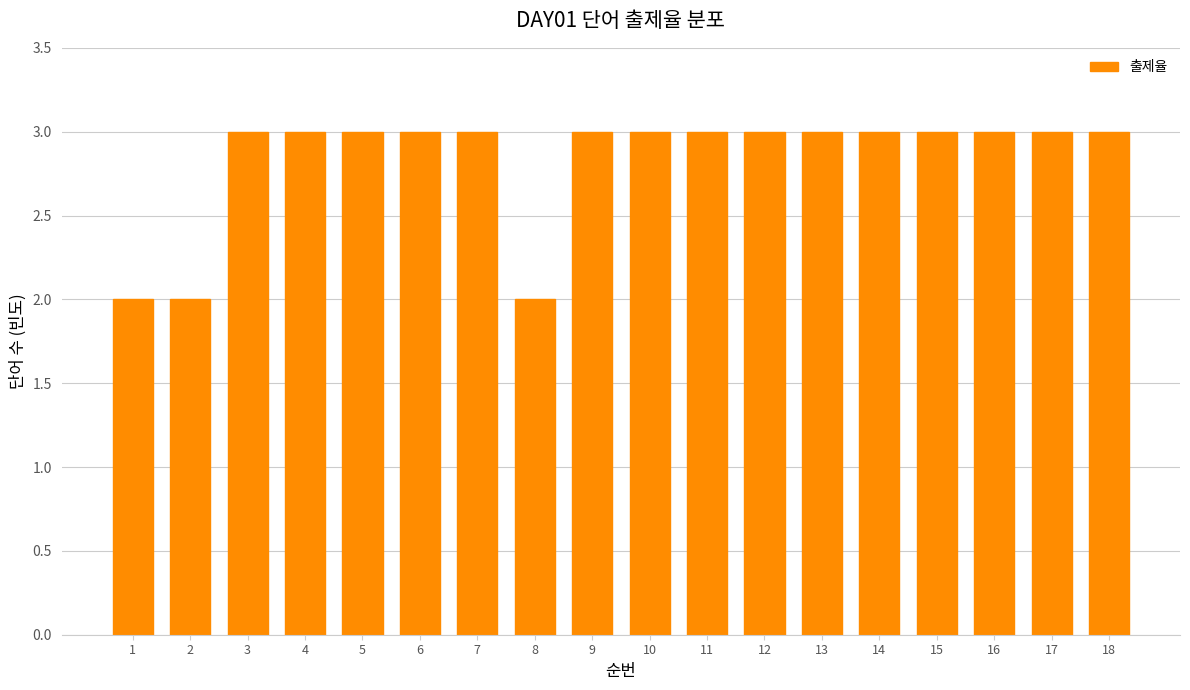

Reading left to right, list all the values displayed in this chart.

1=2	2=2	3=3	4=3	5=3	6=3	7=3	8=2	9=3	10=3	11=3	12=3	13=3	14=3	15=3	16=3	17=3	18=3